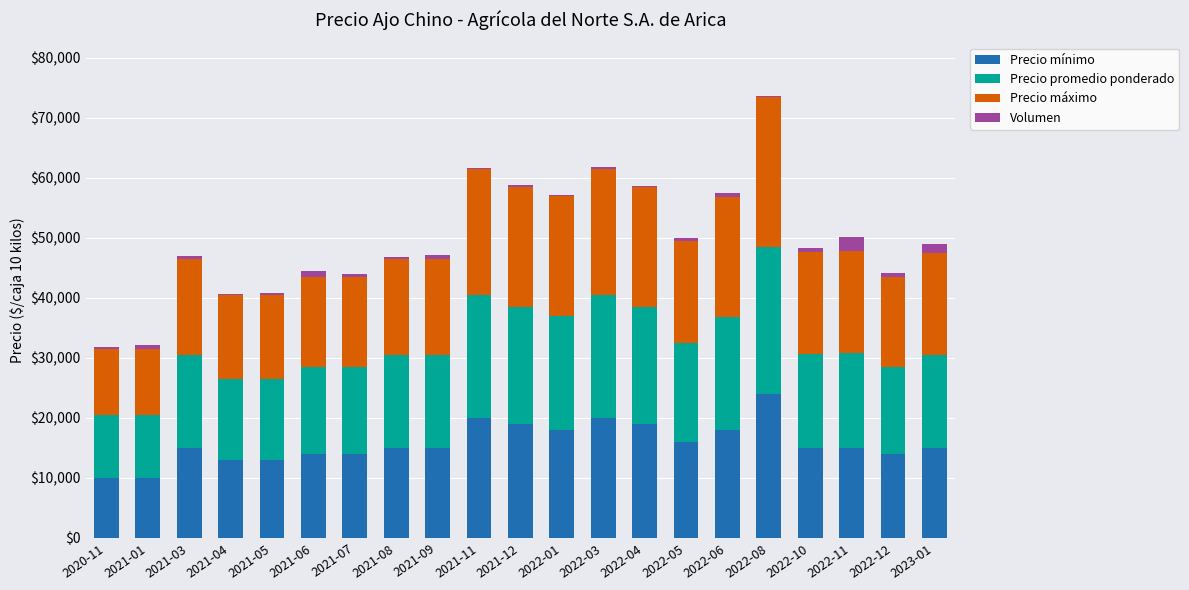

At which category is the sum across all series the highest?

2022-08